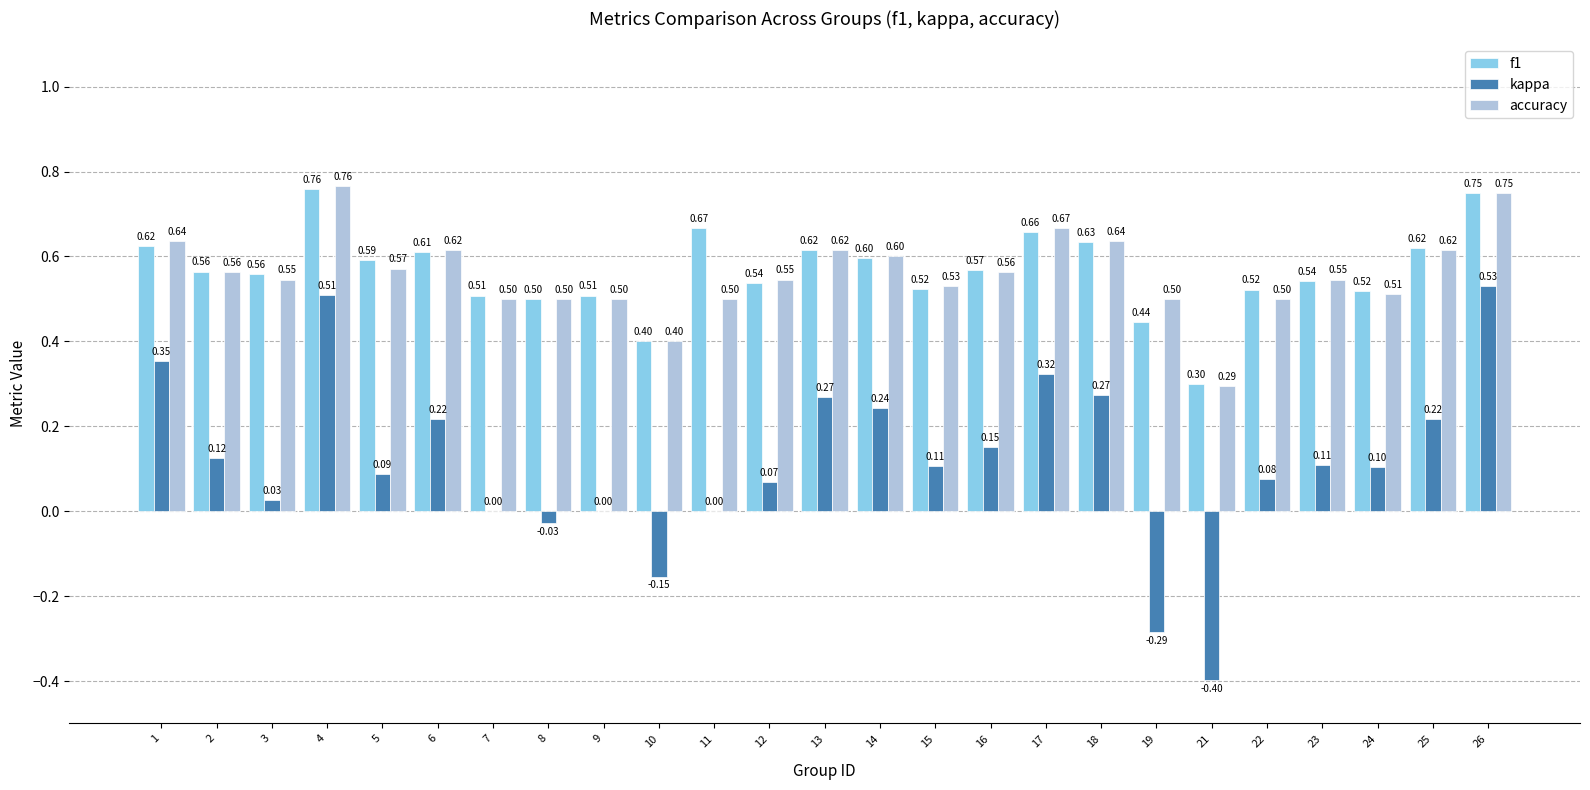

What is the sum of the f1 values at 5 and 18?

1.2